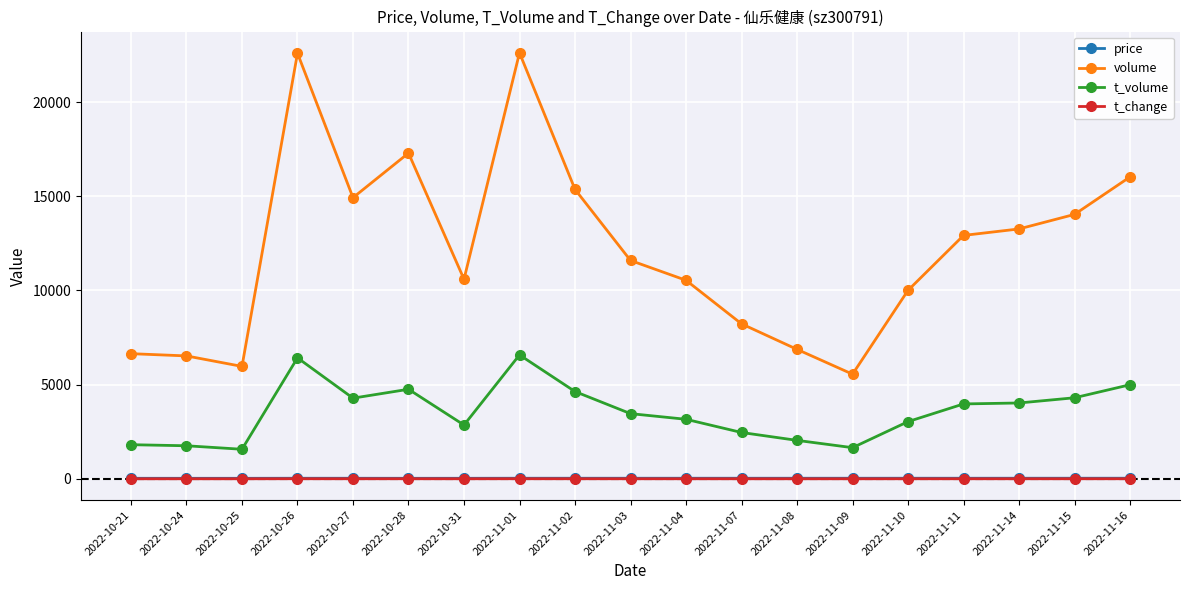

Read the t_change value at 2022-11-14.

2.0